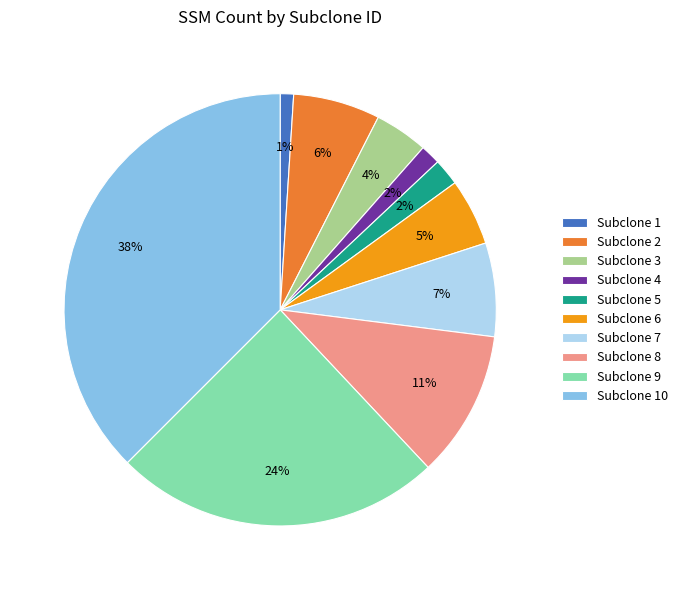

Do Subclone 3 and Subclone 8 together represent more than half of the pie?

No